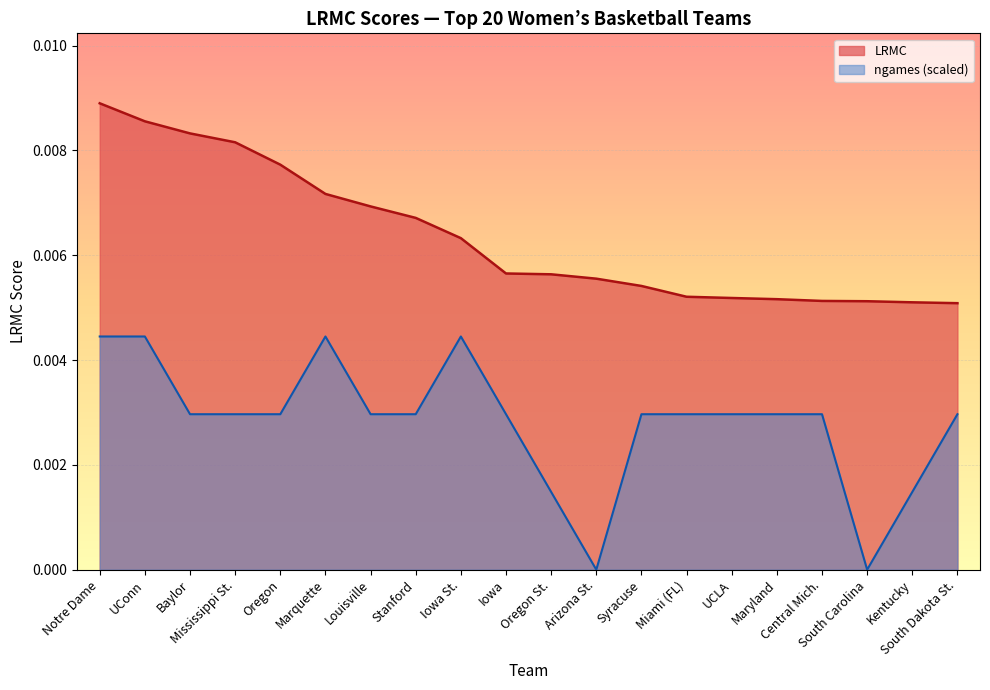

Which label corresponds to the smallest value in the chart?

Arizona St.